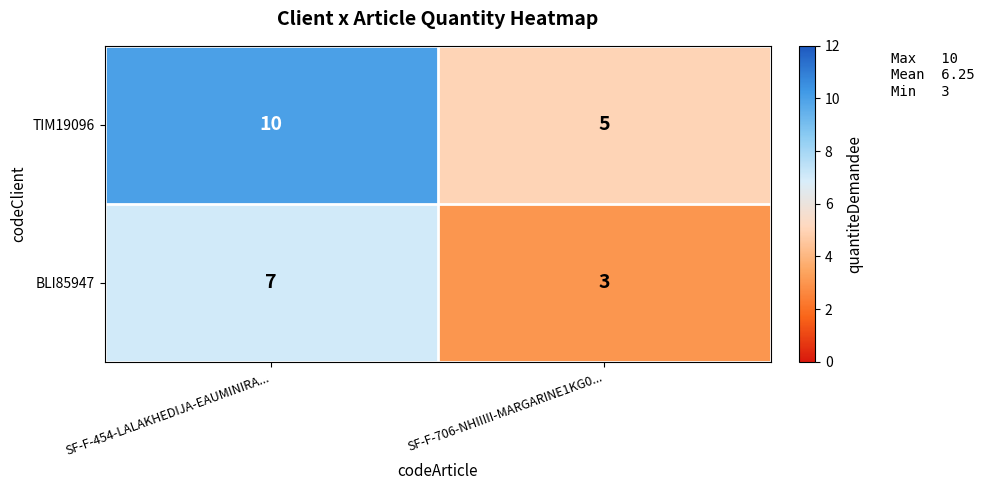

What is the minimum value shown in the chart?

3